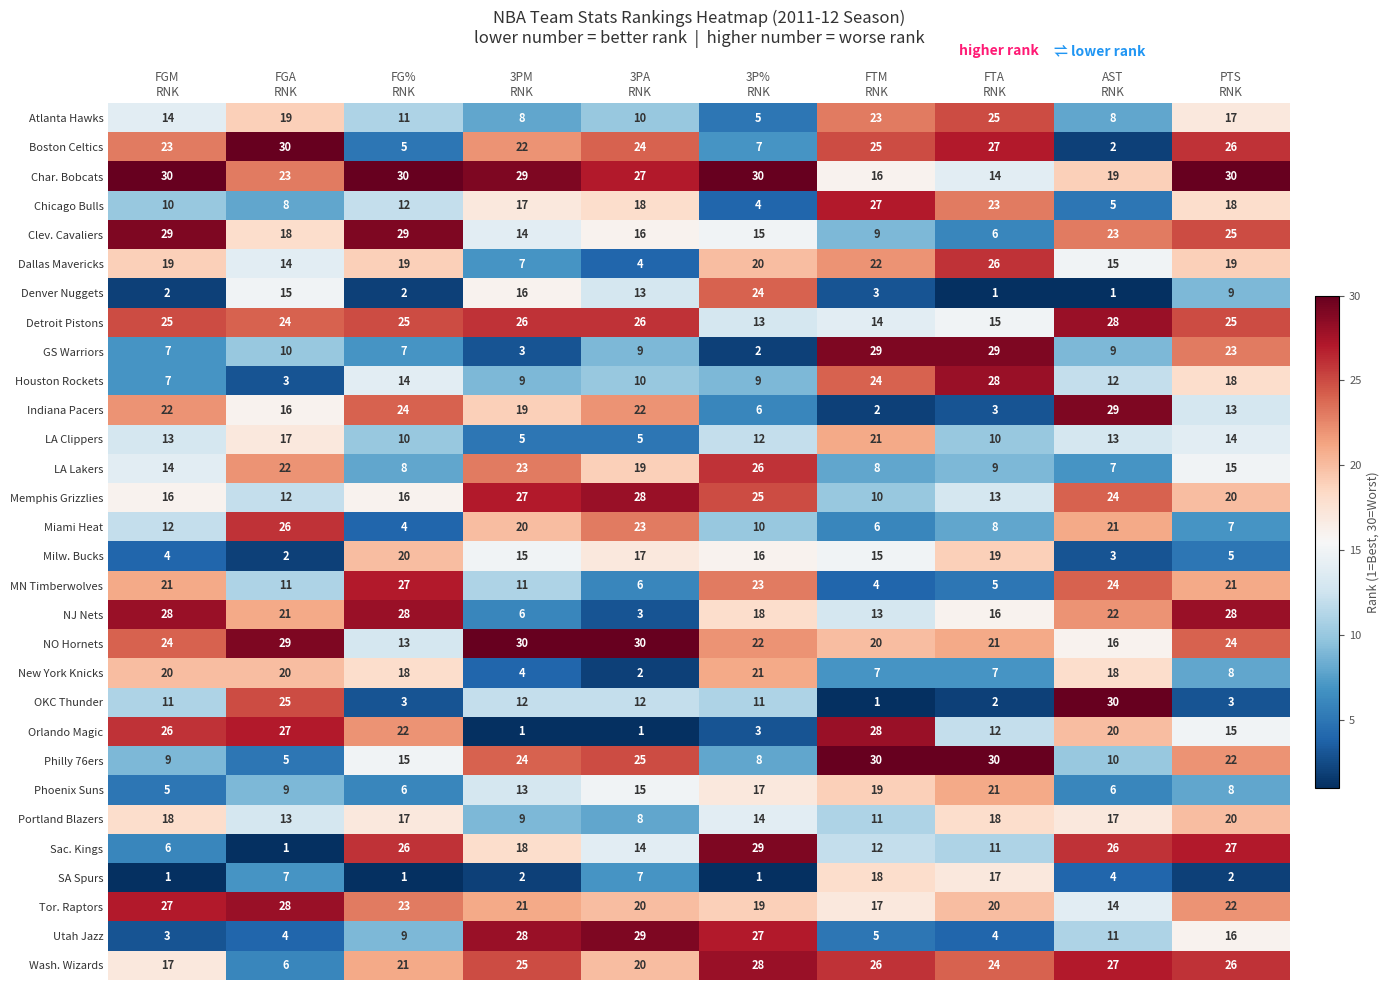

What is the sum of all Detroit Pistons values?

221